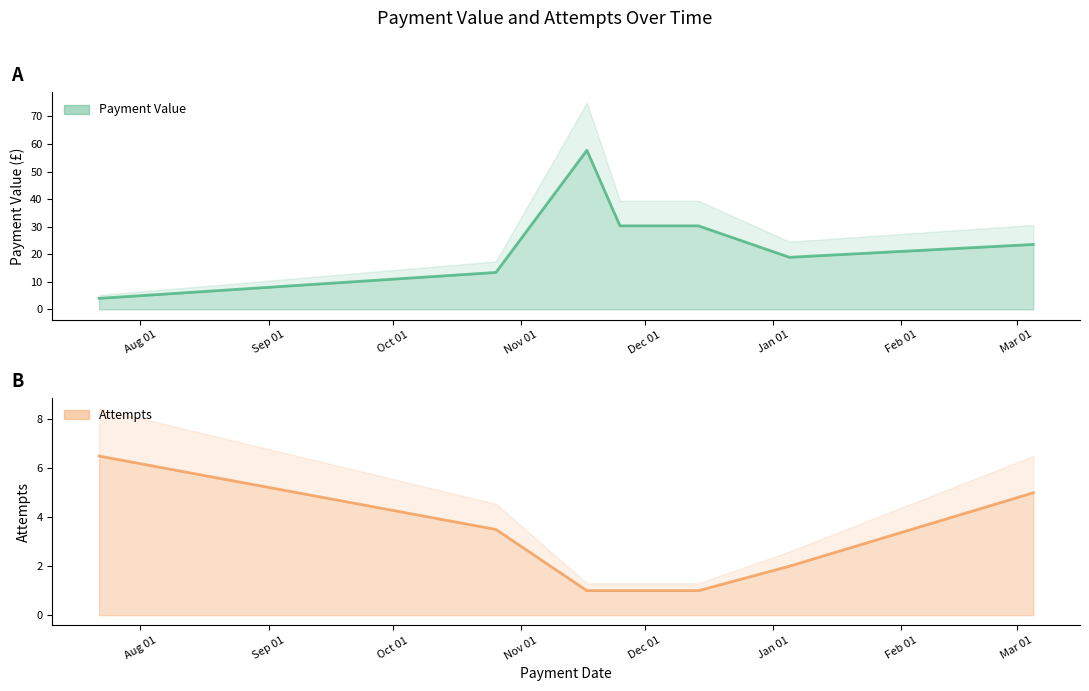

Is it true that Payment Value equals 1.6 at 2021-07-22?

False